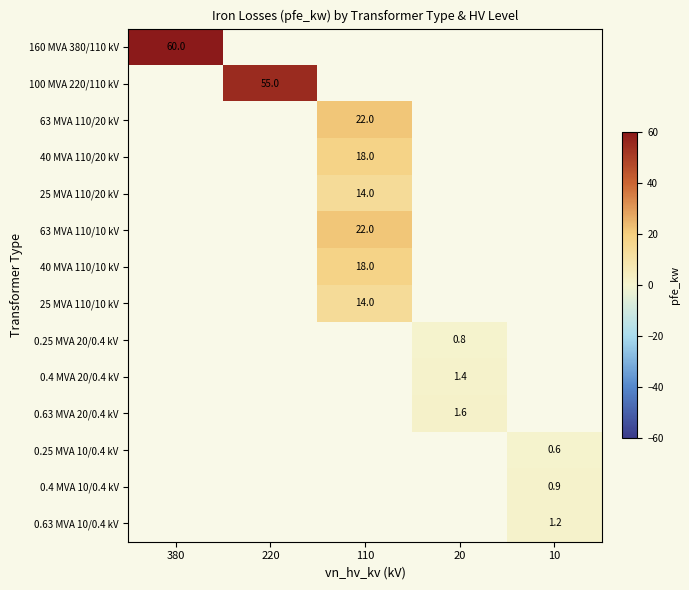

The value of 40 MVA 110/20 kV at 110 is 6.6. True or false?

False